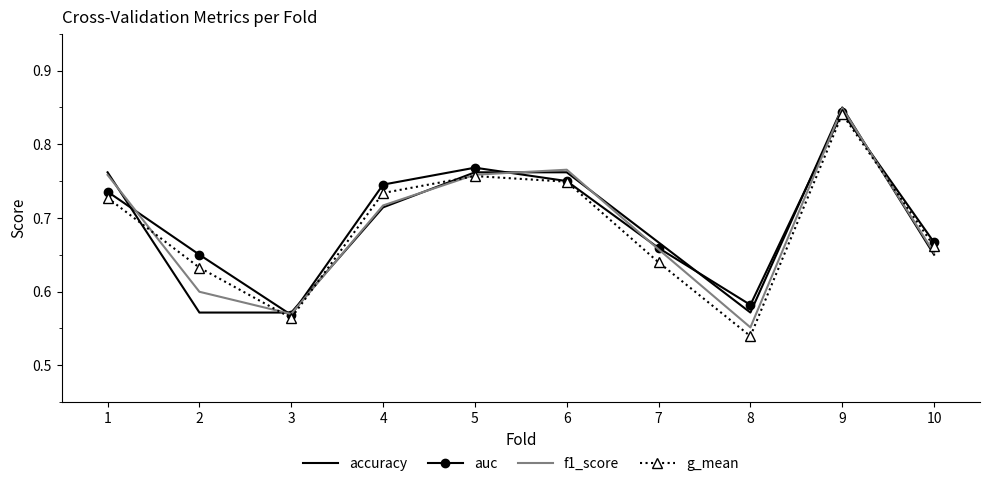

Which series has the largest total across all categories?

auc